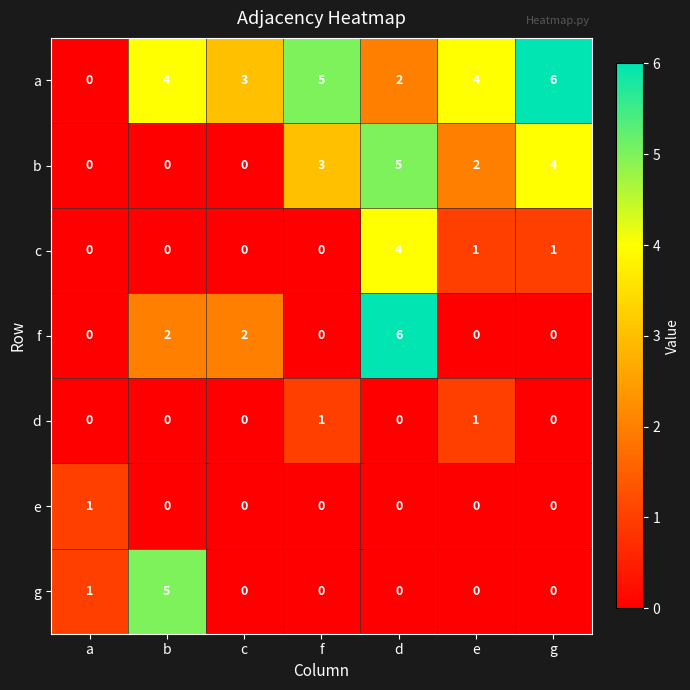

Between c and f, which series saw the biggest shift?

b